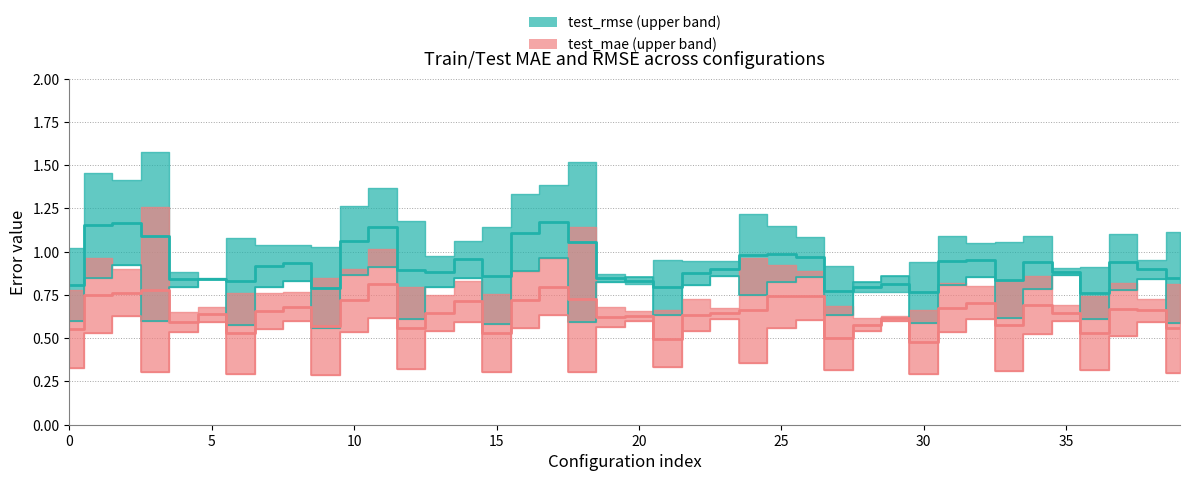

True or false: train_mae has a value of 0.6 at 17.

True